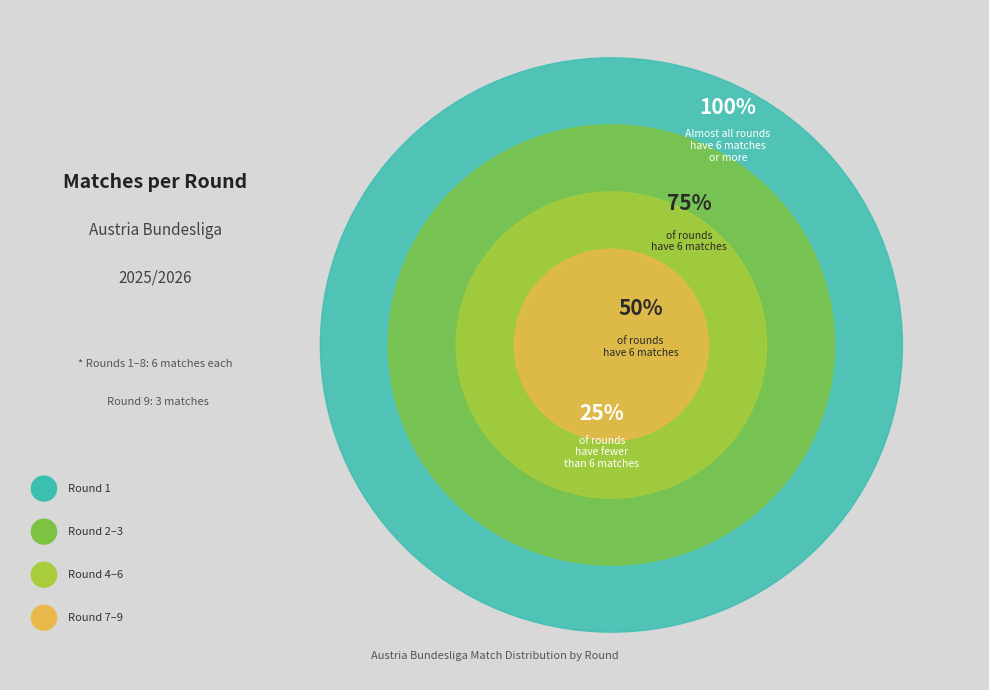

Which has a higher value, Rodada 9 or Rodada 6?

Rodada 6